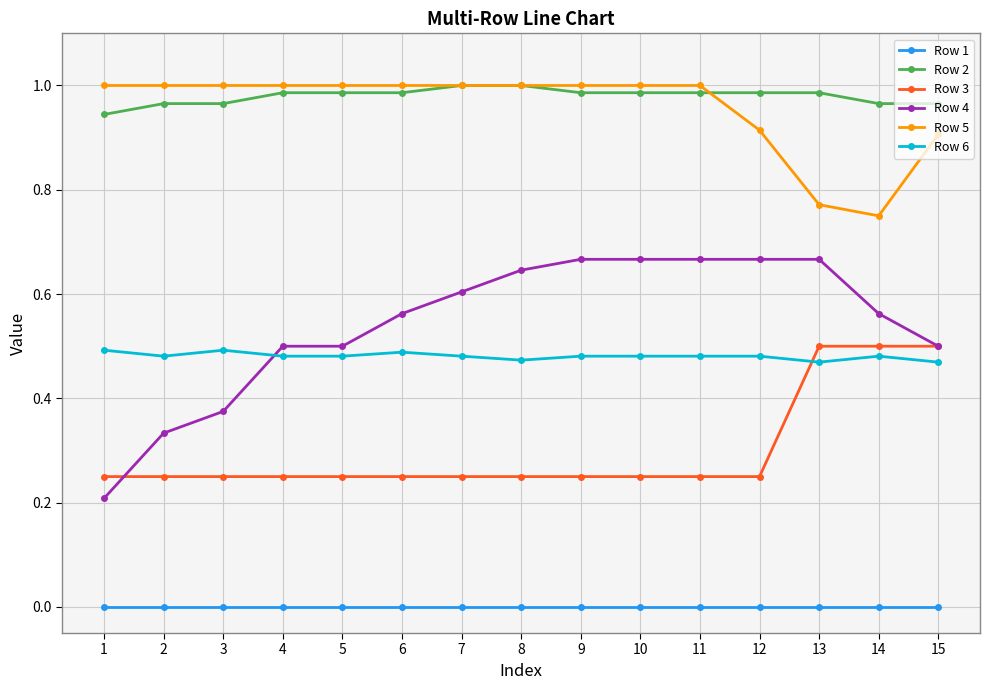

Which category has the lowest value in the Row 2 series?

1